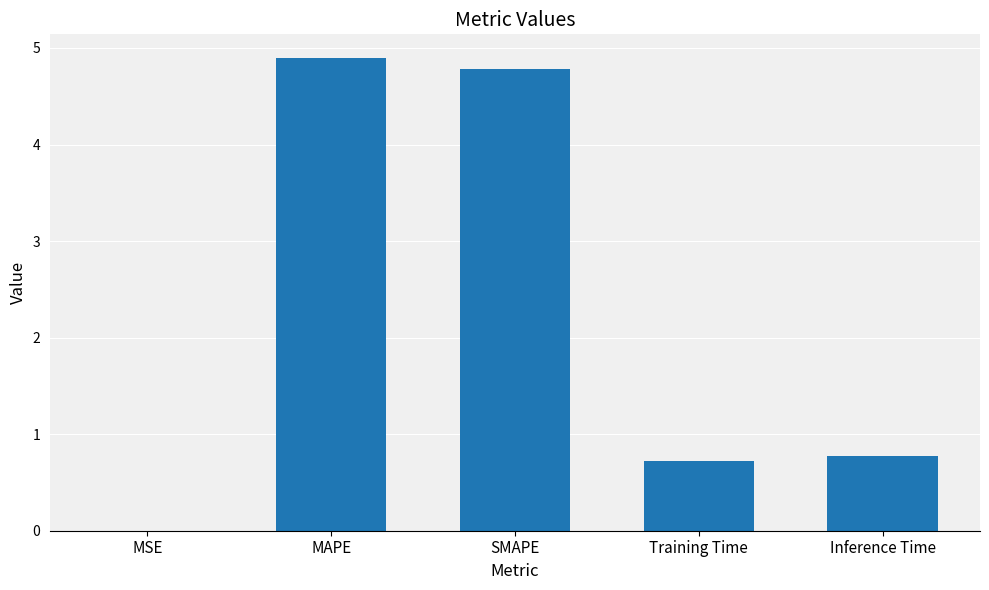

What is the maximum value shown in the chart?

4.9